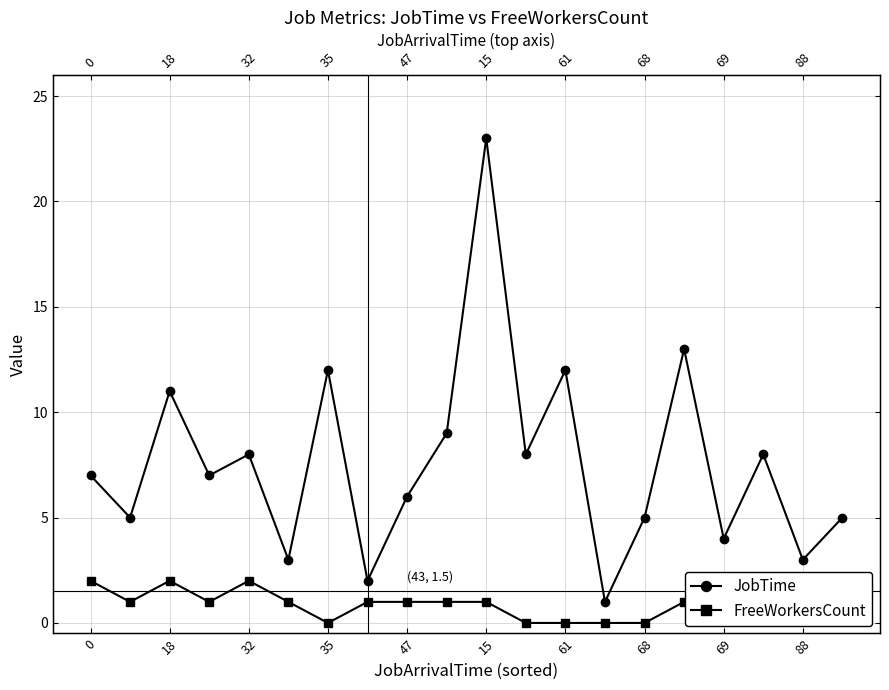

What is the spread (max minus min) of values at 0?

5